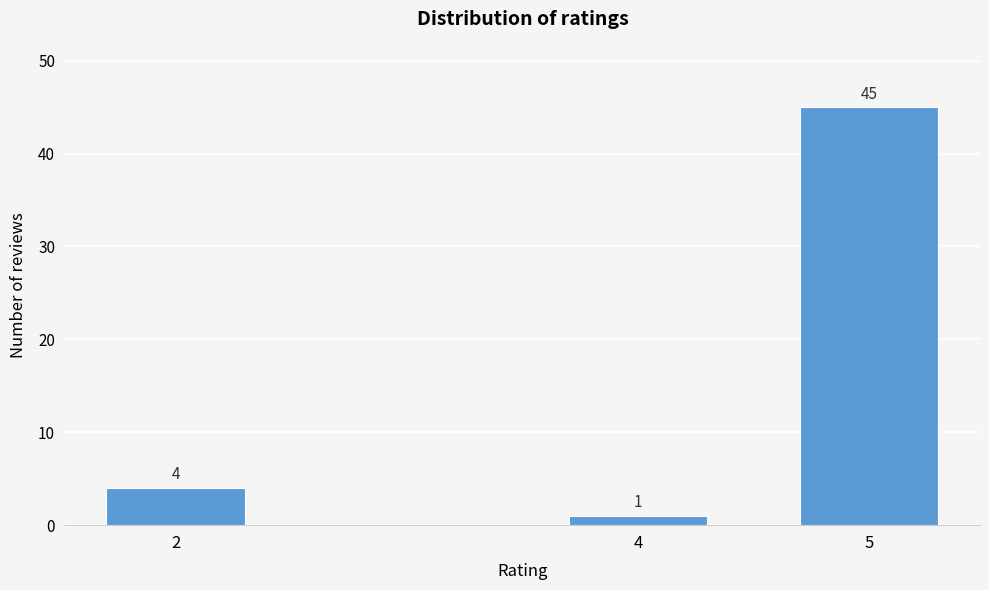

Reading left to right, transcribe all the data shown in this chart.

4	1	45